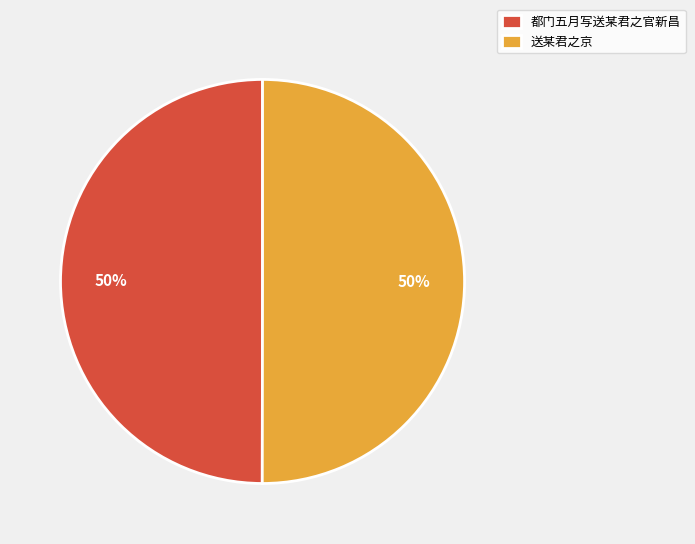

Approximately how many times larger is the value at 送某君之京 compared to 都门五月写送某君之官新昌?

1.0